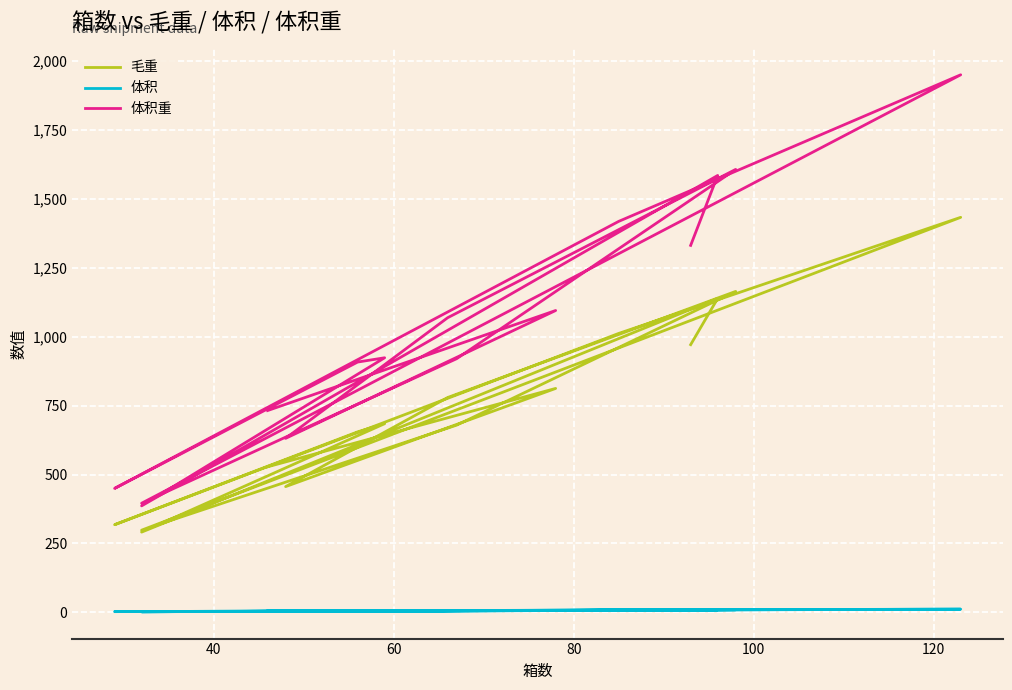

Which series has the largest range (max minus min)?

体积重